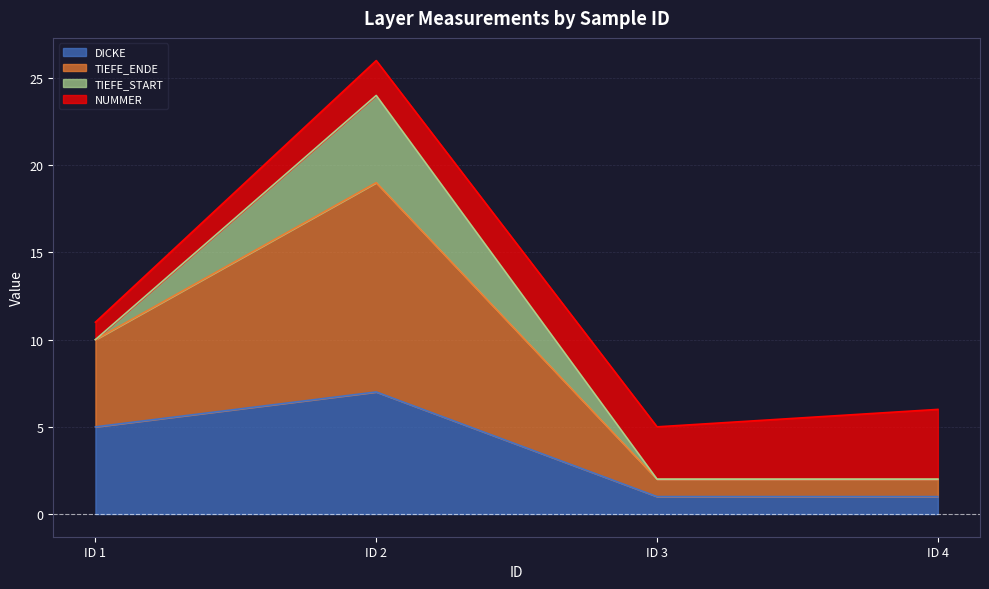

At which category is the sum across all series the highest?

ID 2